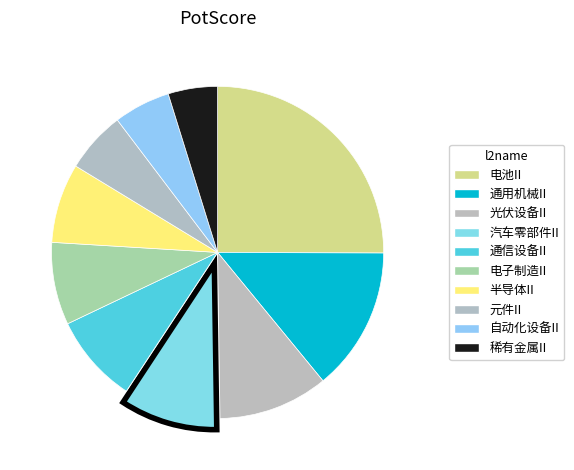

The 通用机械II slice represents 28% of the pie. True or false?

False